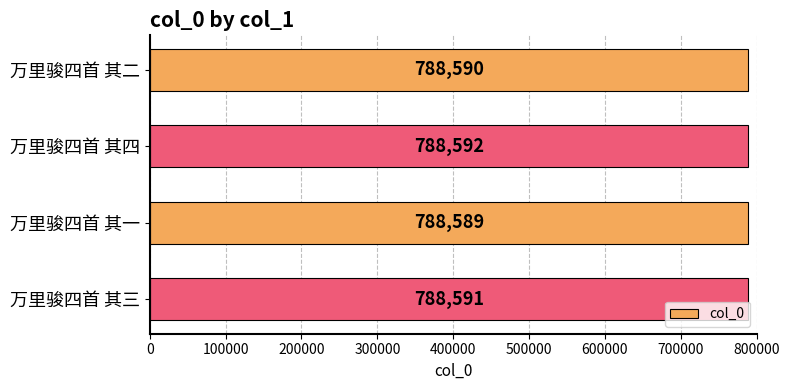

What is the label of the 4th bar from the bottom?

万里骏四首 其二